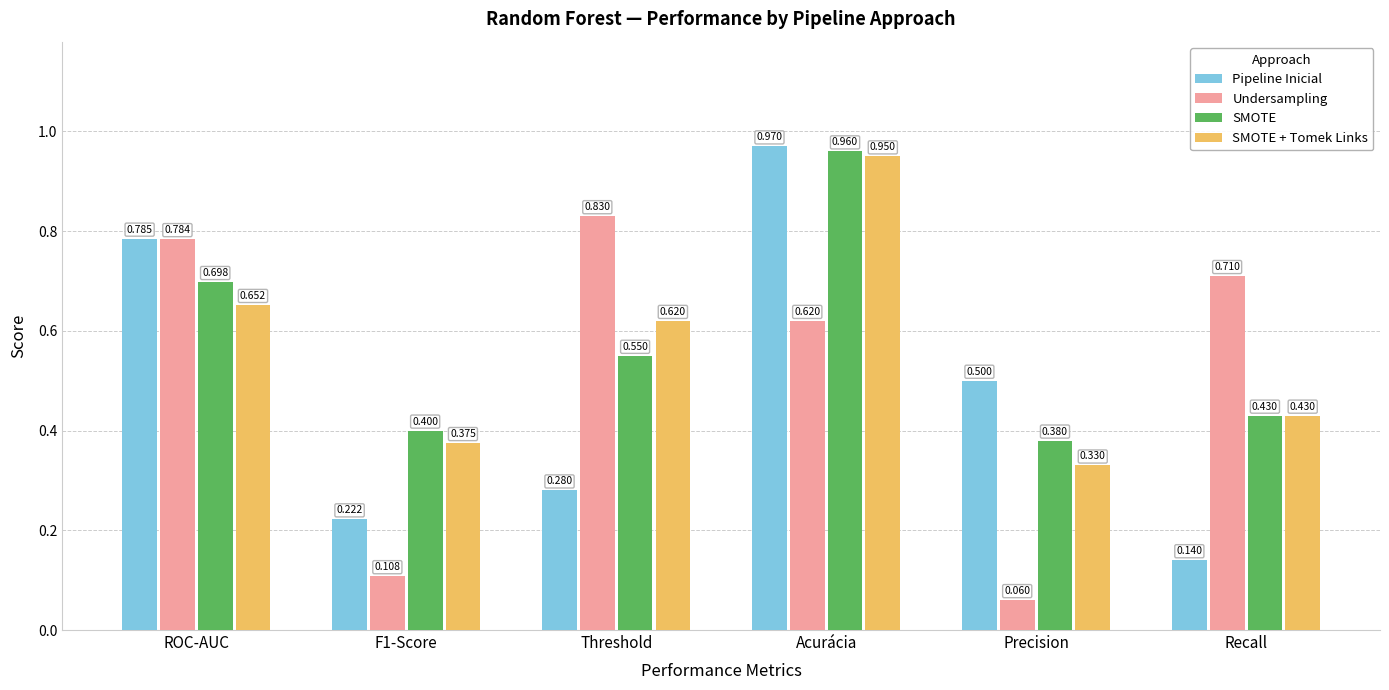

At which label does SMOTE + Tomek Links reach its peak?

Acurácia